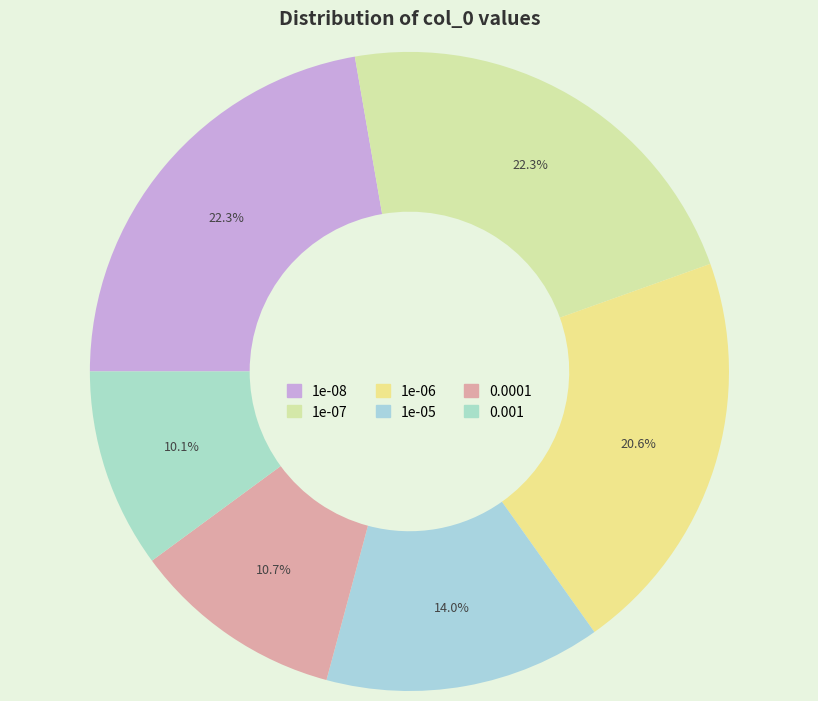

Which category has the smallest portion of the pie?

0.001